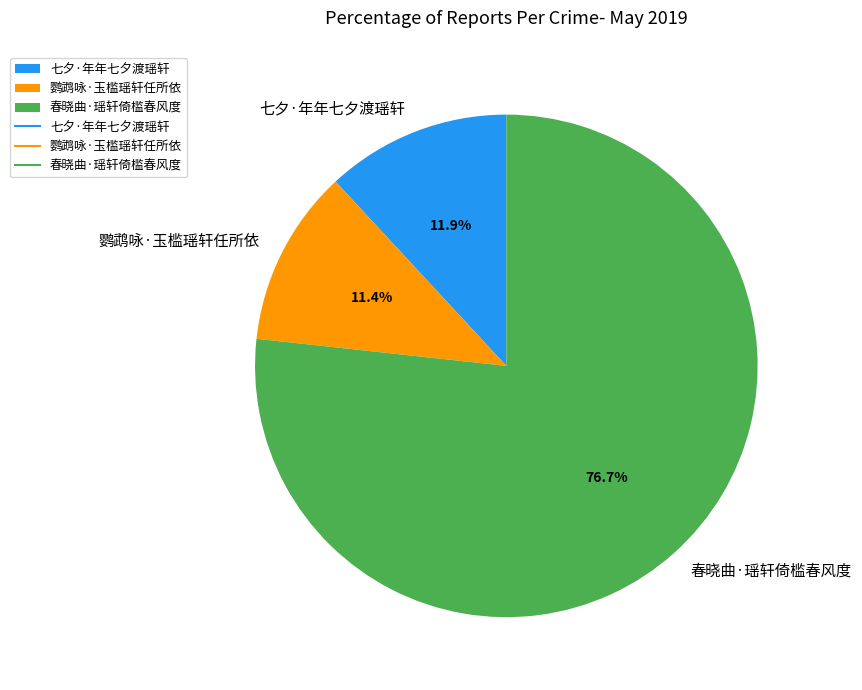

True or false: 七夕·年年七夕渡瑶轩 accounts for 20% of the total.

False